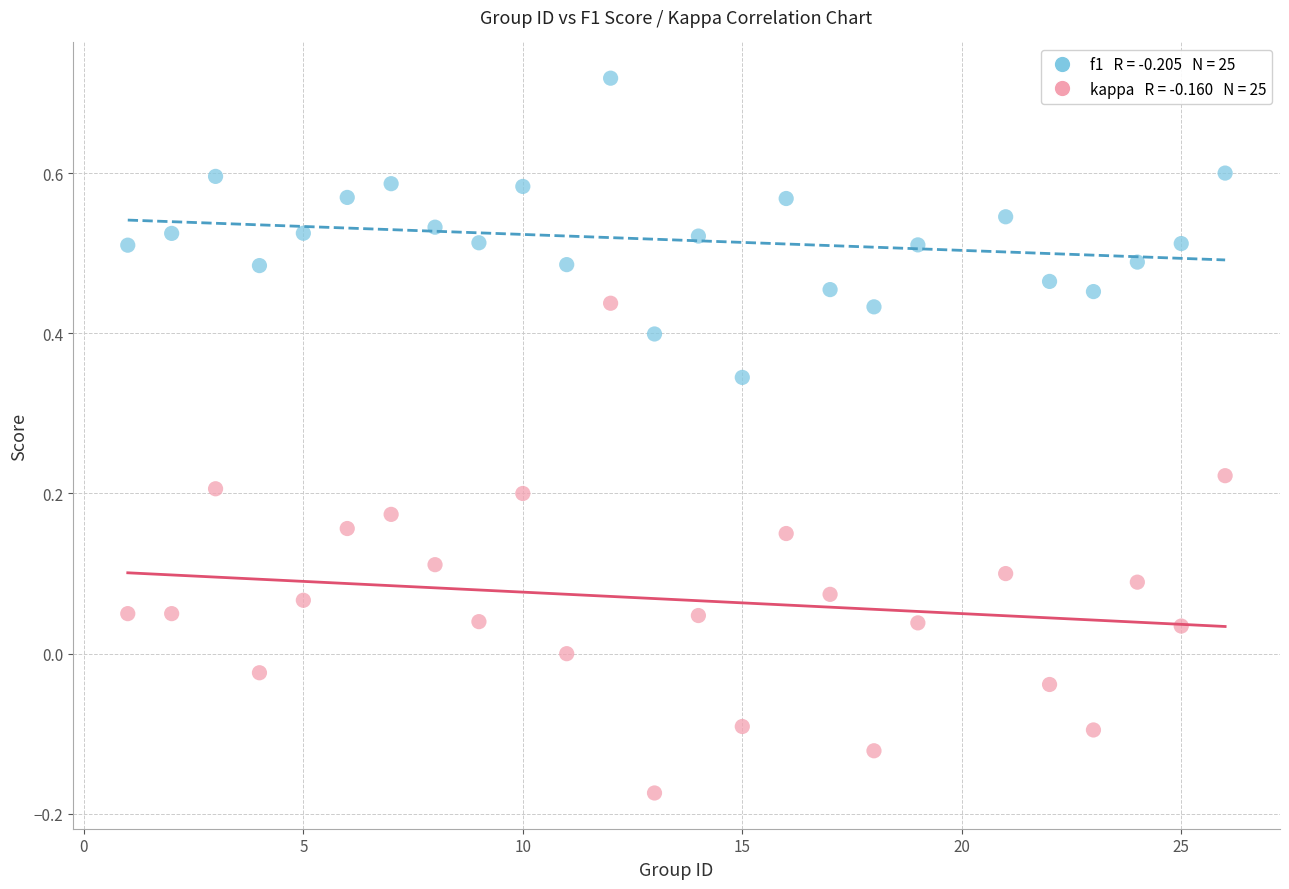

Across all data points, what is the range of Y values (max minus min)?

0.9